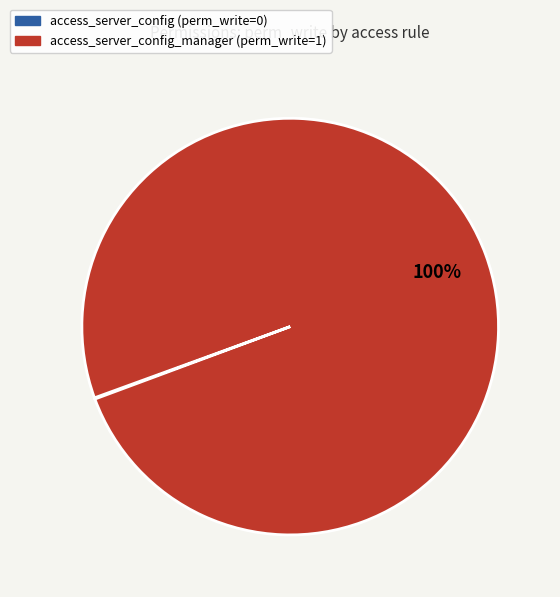

To the nearest percent, what is the average slice percentage?

50%